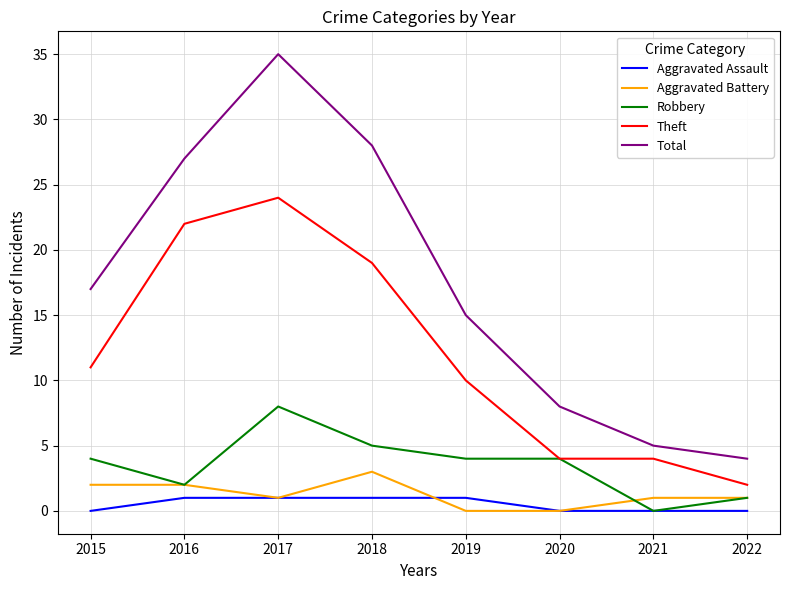

Reading left to right, what are all the values shown in this chart?

Aggravated Assault: 2015=0	2016=1	2017=1	2018=1	2019=1	2020=0	2021=0	2022=0
Aggravated Battery: 2015=2	2016=2	2017=1	2018=3	2019=0	2020=0	2021=1	2022=1
Robbery: 2015=4	2016=2	2017=8	2018=5	2019=4	2020=4	2021=0	2022=1
Theft: 2015=11	2016=22	2017=24	2018=19	2019=10	2020=4	2021=4	2022=2
Total: 2015=17	2016=27	2017=35	2018=28	2019=15	2020=8	2021=5	2022=4